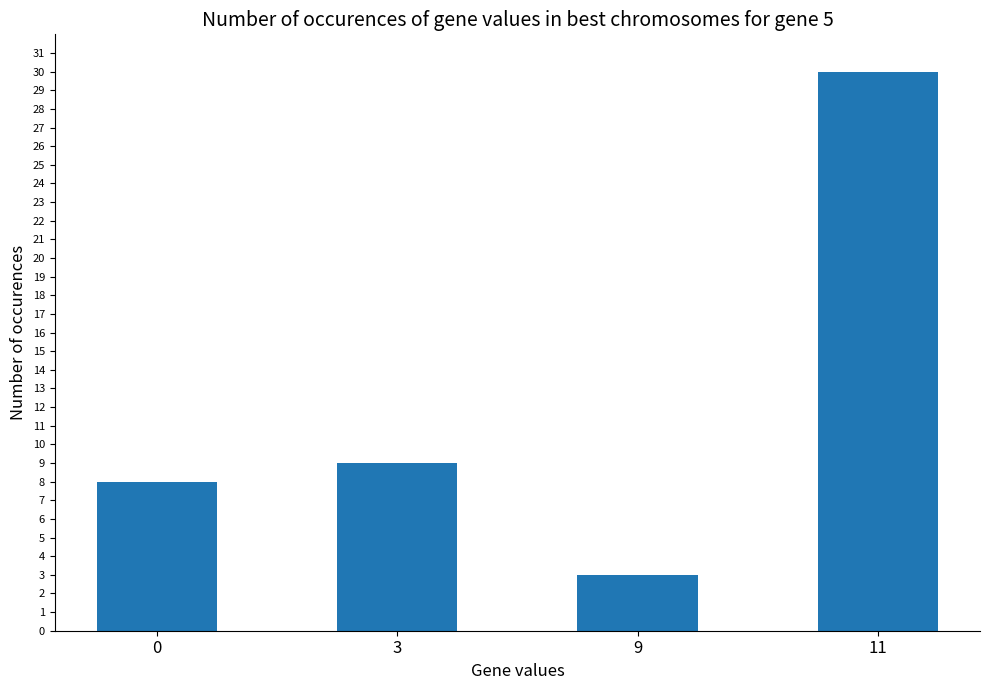

Which label corresponds to the largest value in the chart?

11